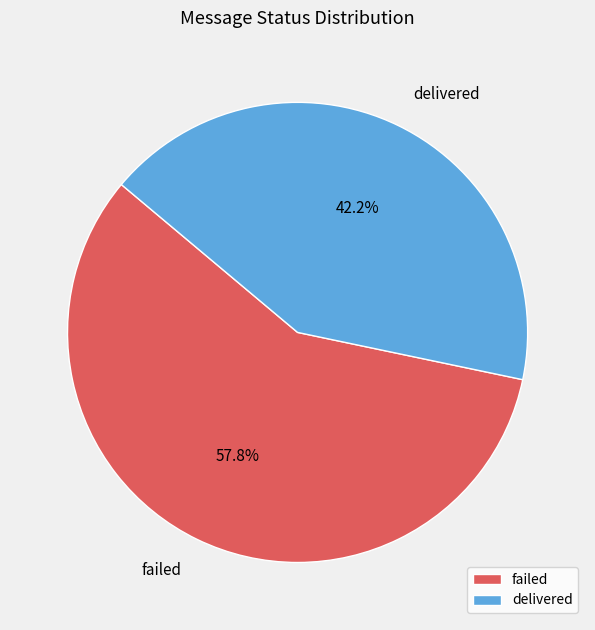

Does any single category account for the majority?

Yes